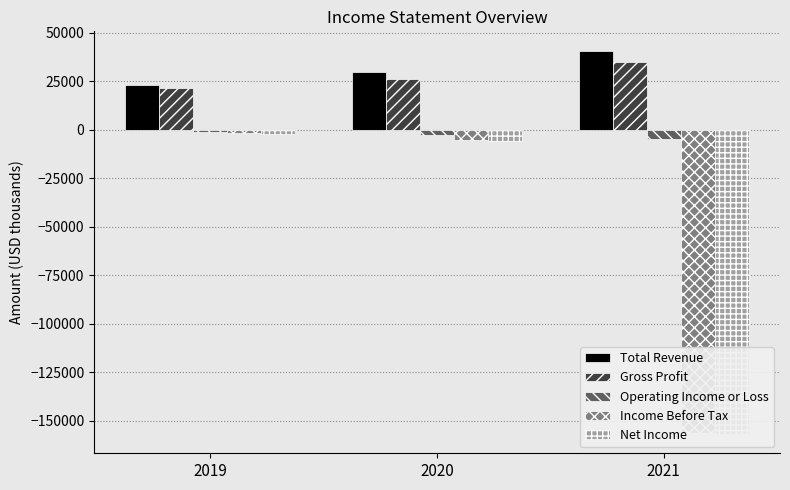

True or false: Income Before Tax has a value of -749 at 2019.

False